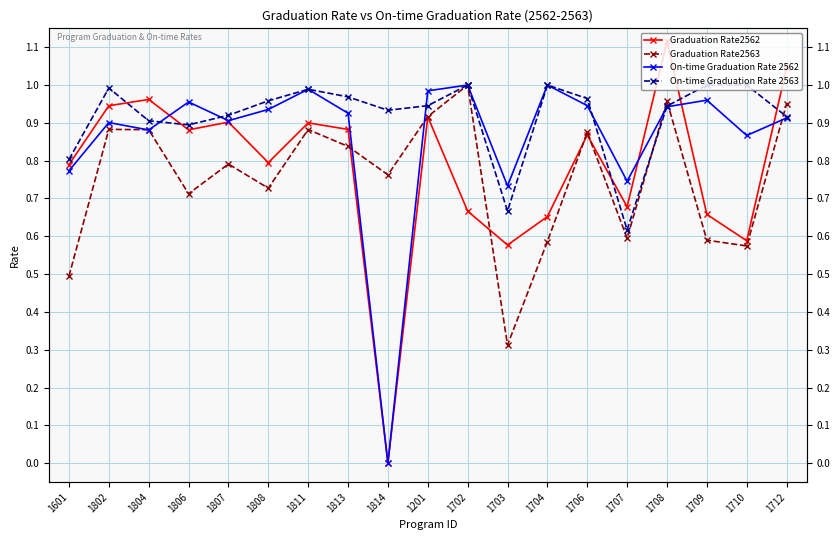

What is the approximate value of Graduation Rate2562 at 1807?

0.9